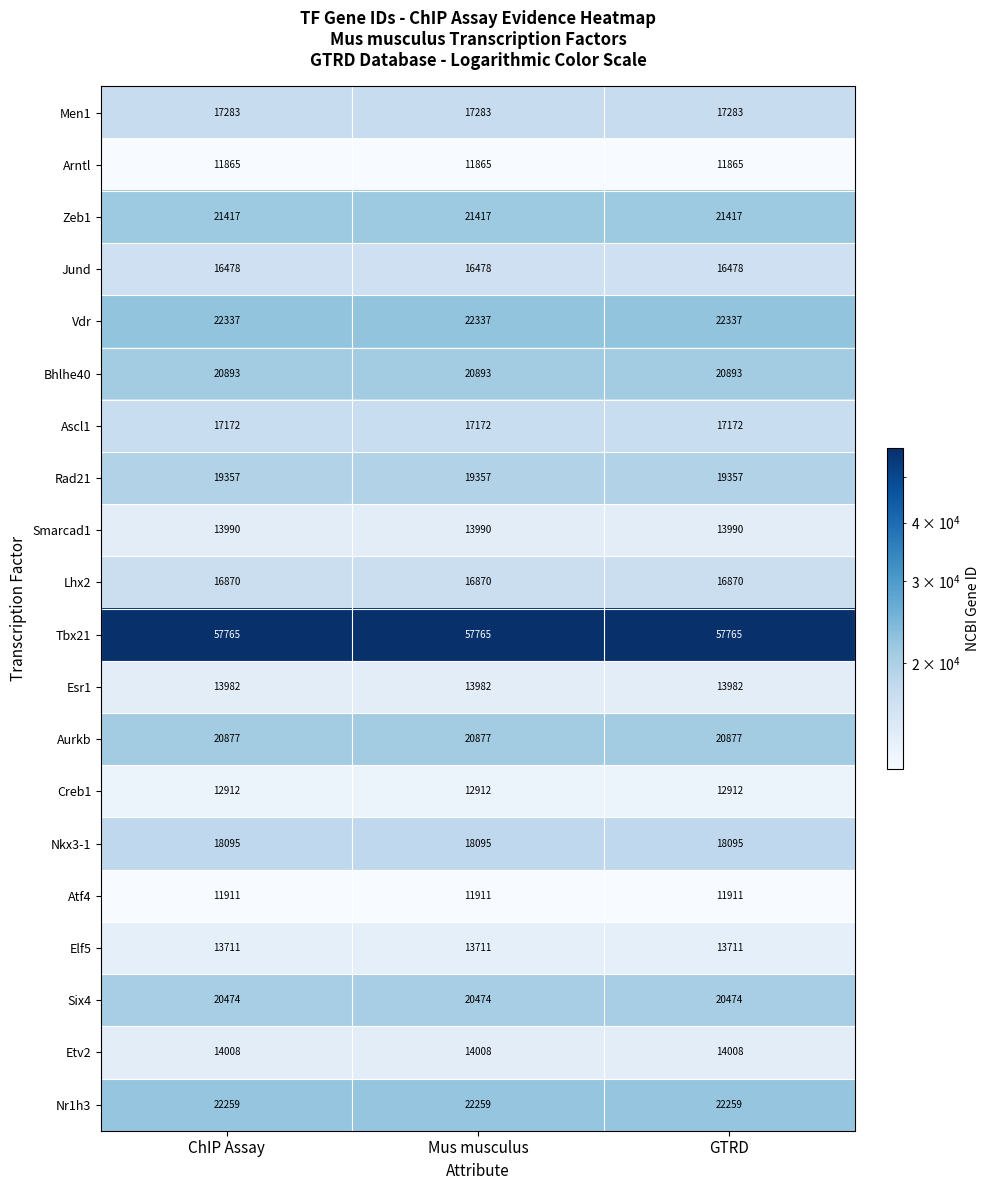

What is the total value across all series at ChIP Assay?

383656